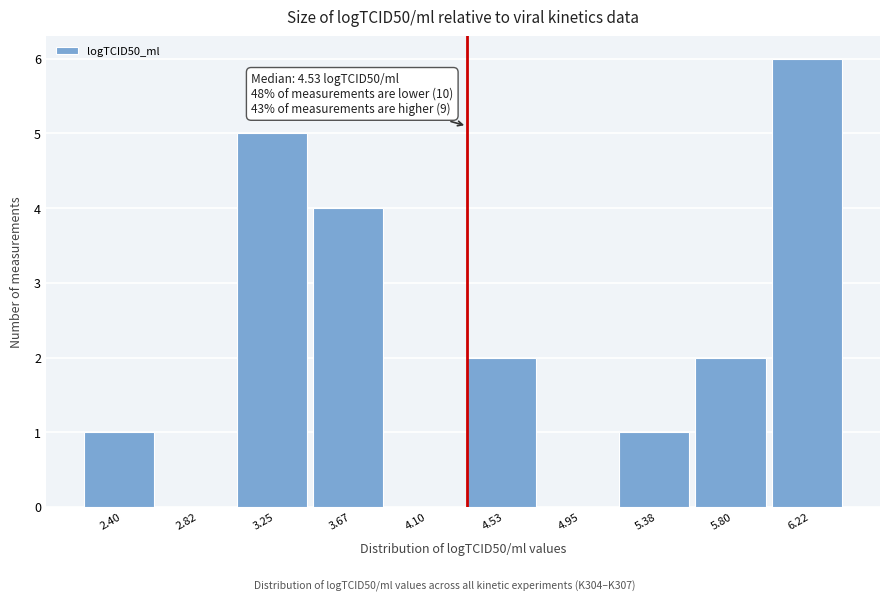

Reading left to right, transcribe all the data shown in this chart.

2.40=1	2.82=0	3.25=5	3.67=4	4.10=0	4.53=2	4.95=0	5.38=1	5.80=2	6.22=6